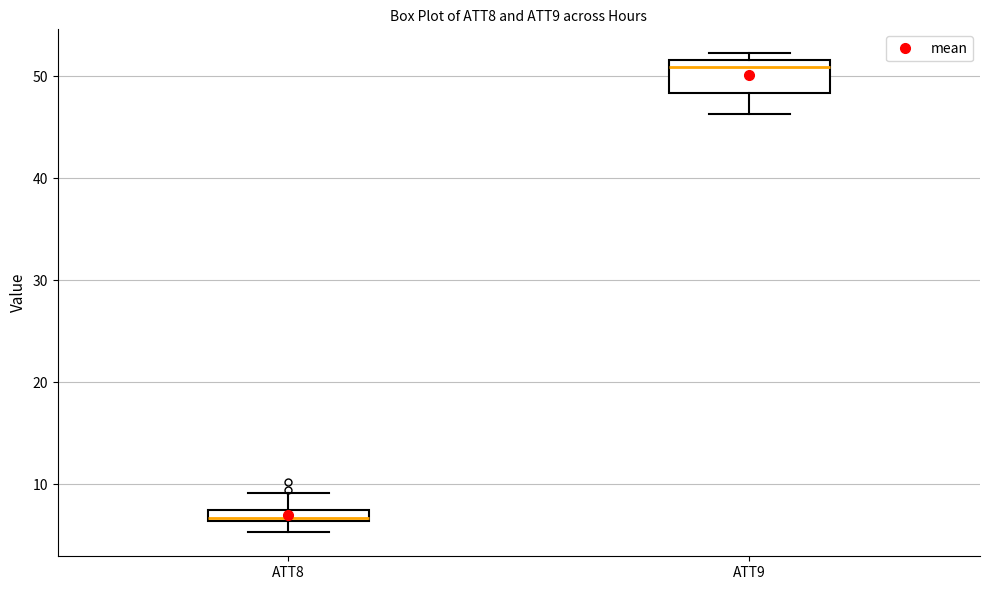

Comparing the boxes themselves (not the whiskers), which one is the tallest?

ATT9